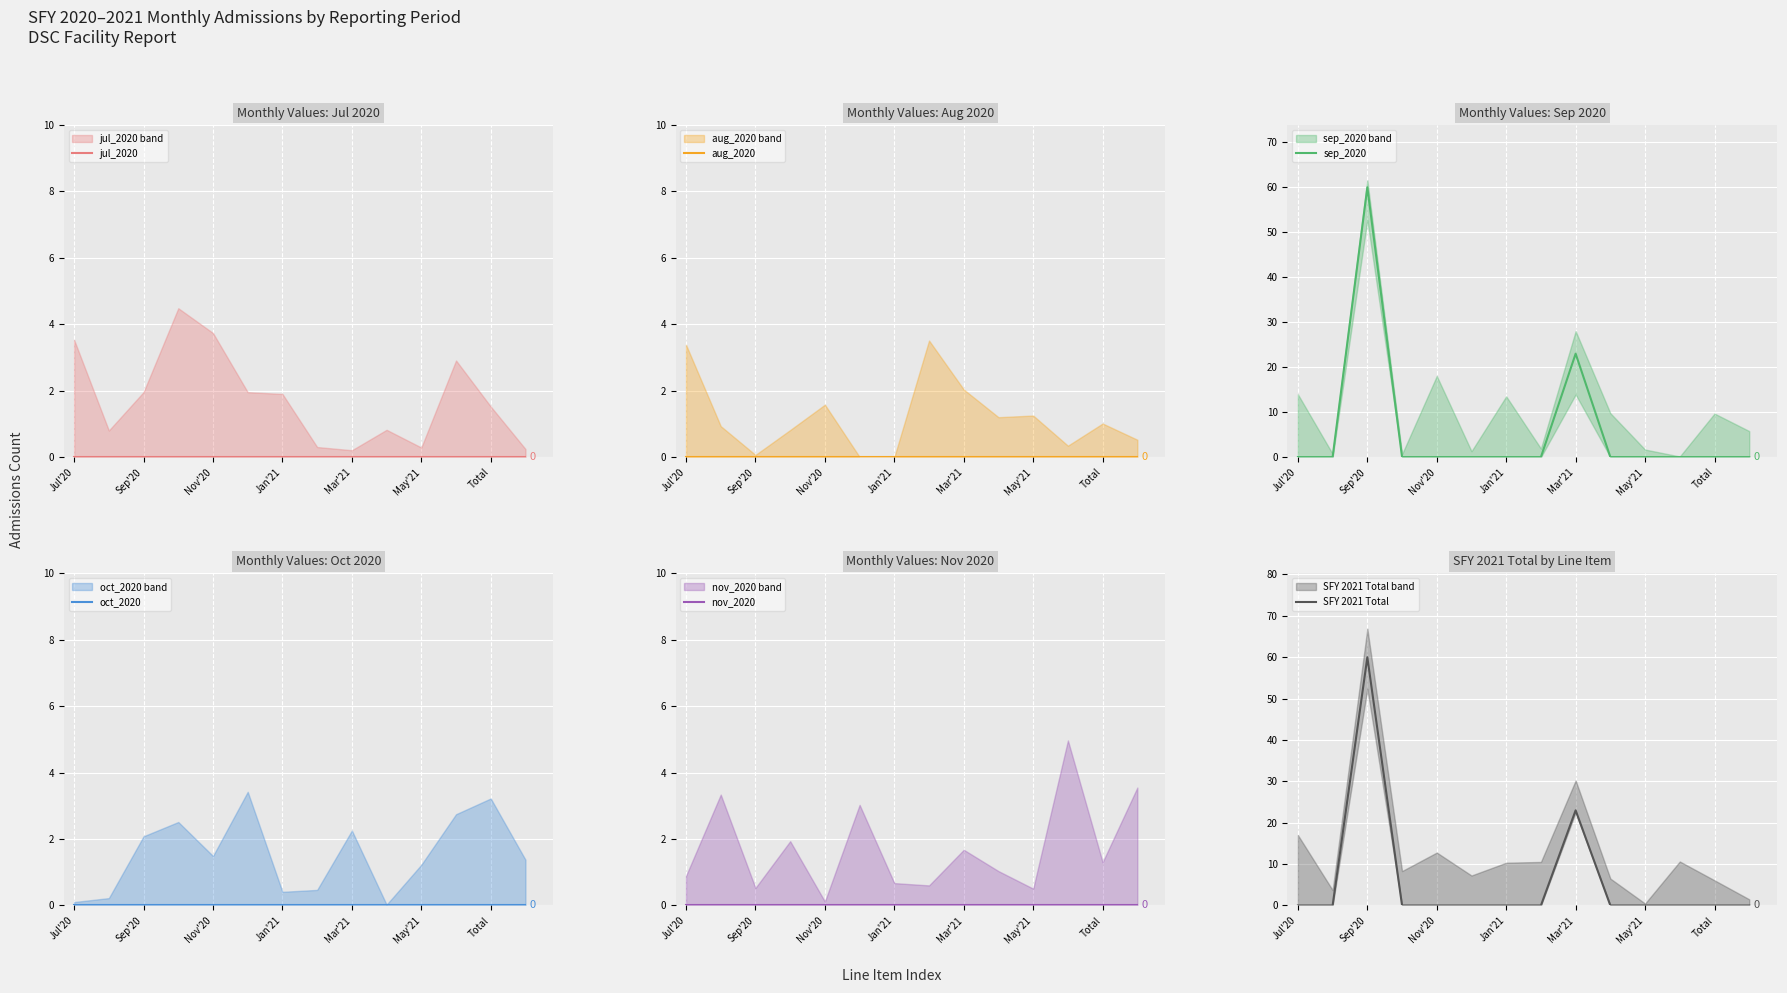

Which has a higher value, 11 or Jul'20?

11